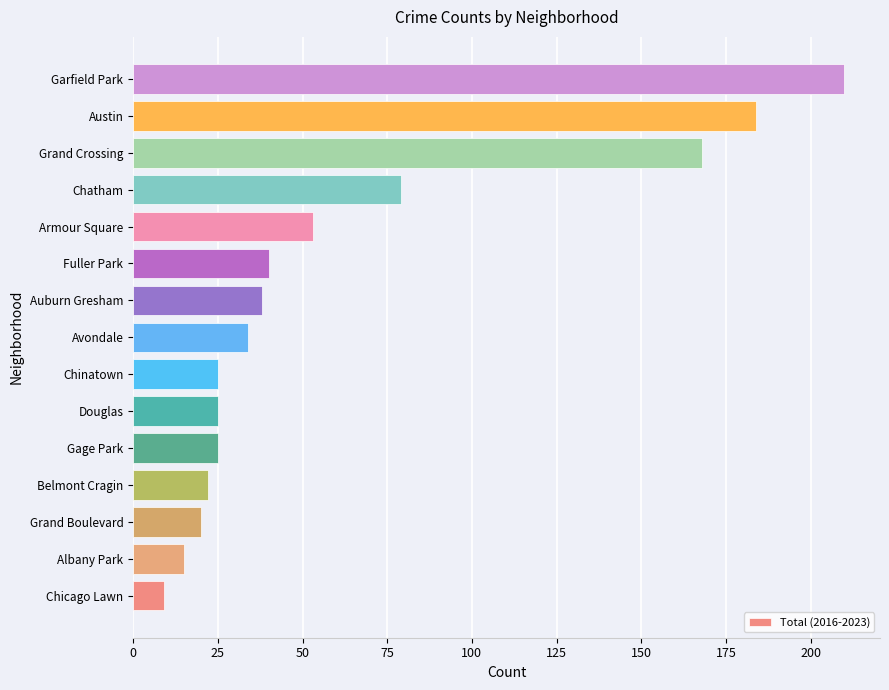

Is it true that the value at Albany Park is 24?

False